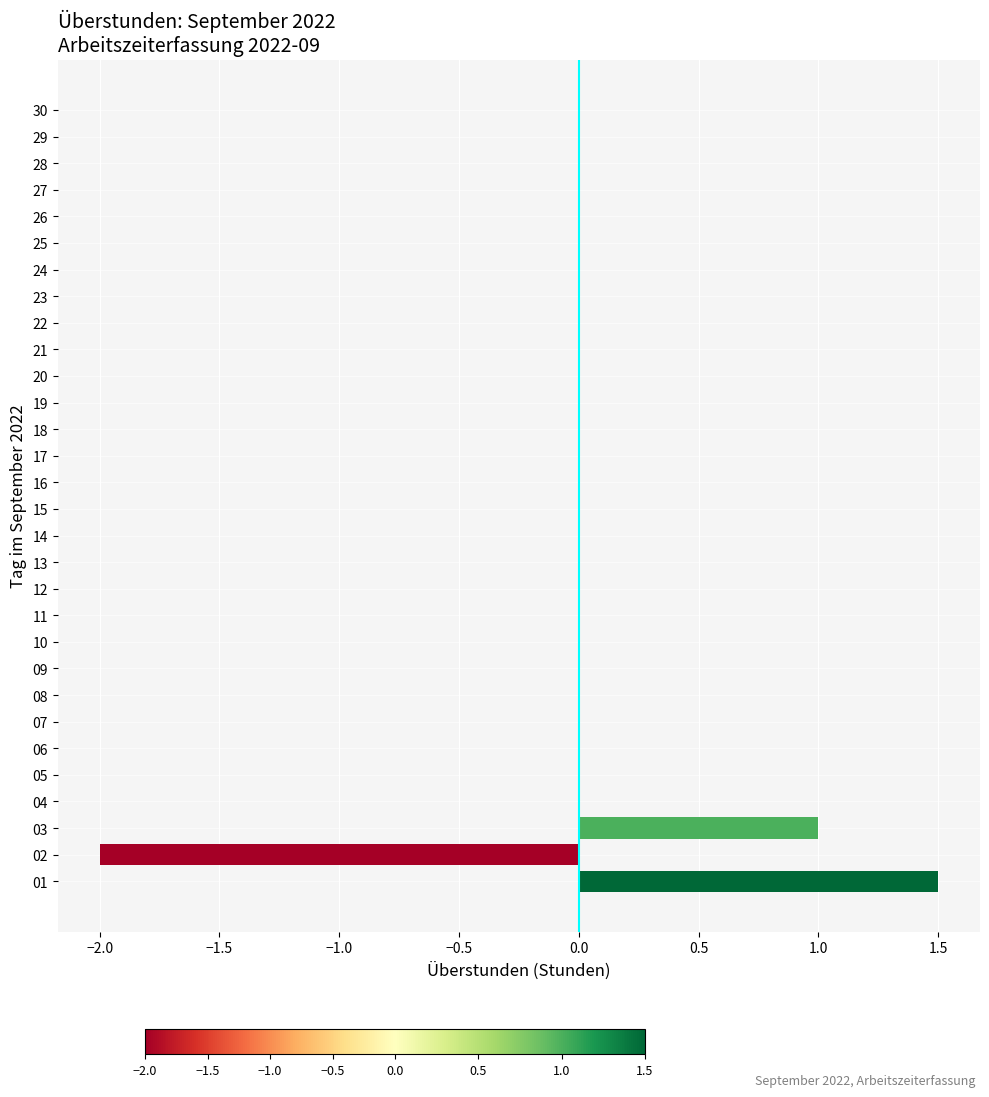

What is the maximum value shown in the chart?

1.5